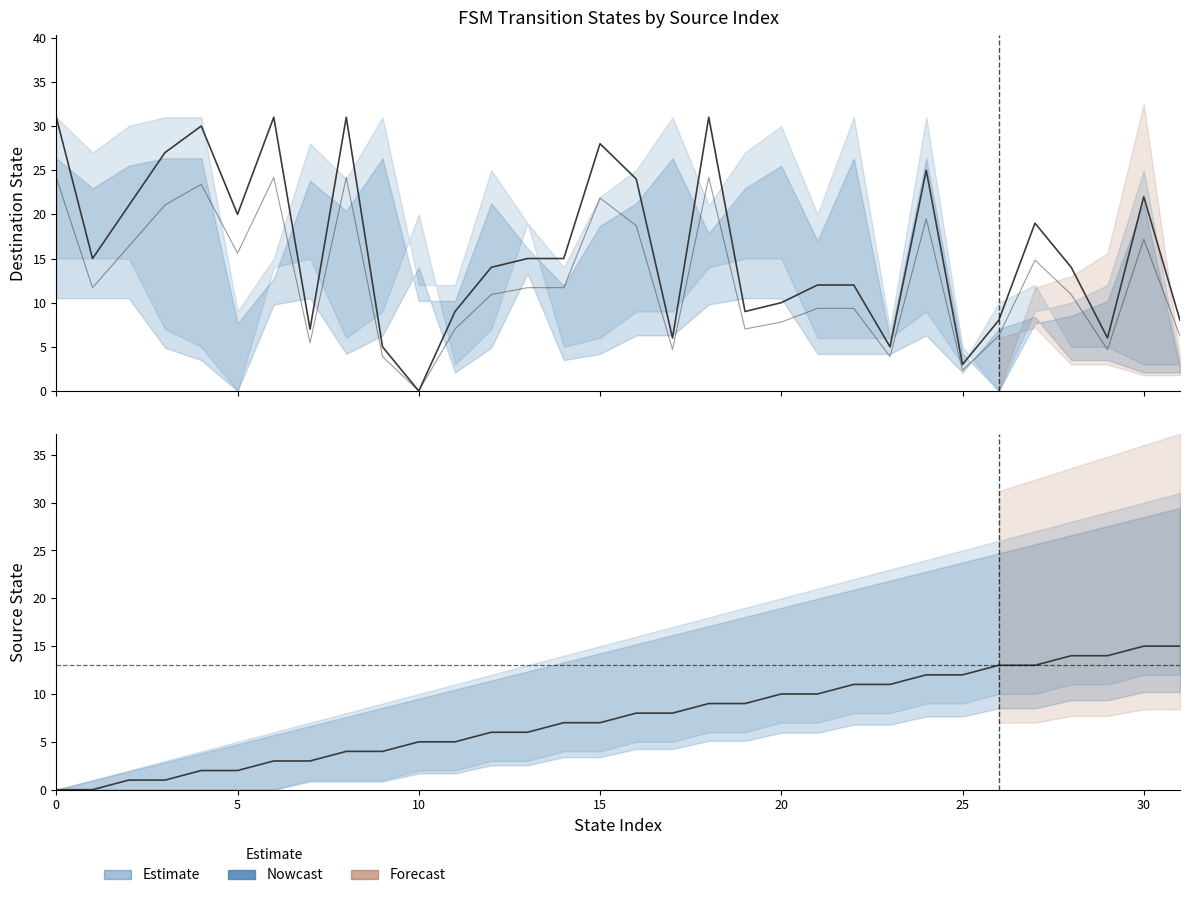

Rank the series at 20 from highest to lowest value.

Destination State, Source State